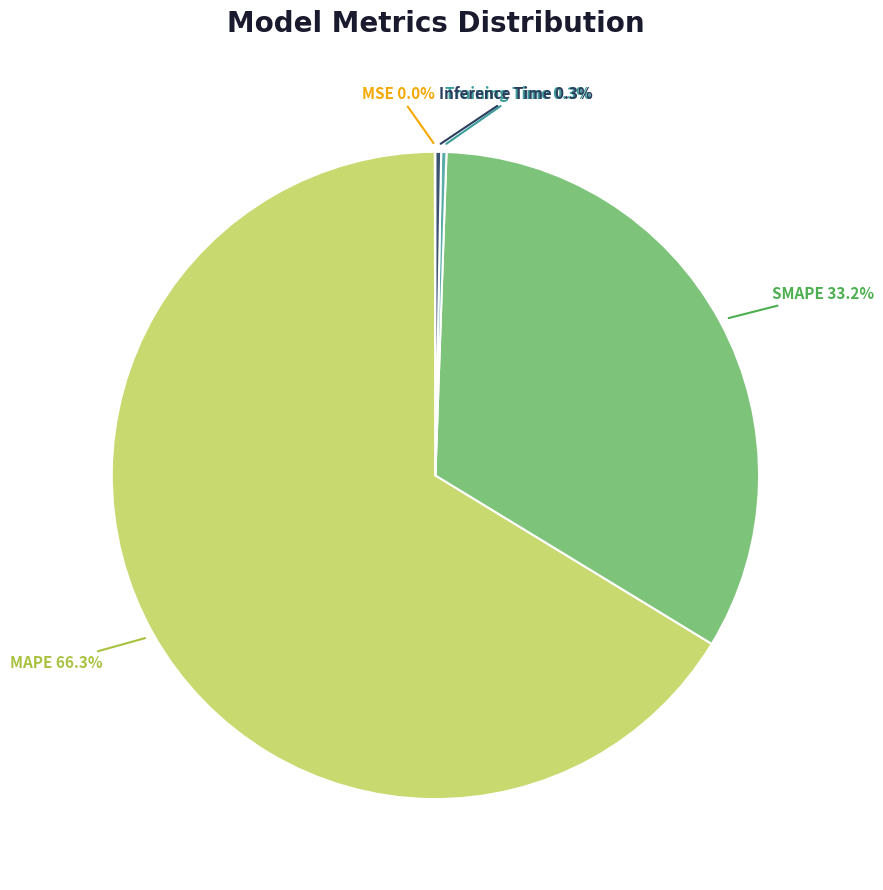

Is there a majority slice in this chart?

Yes